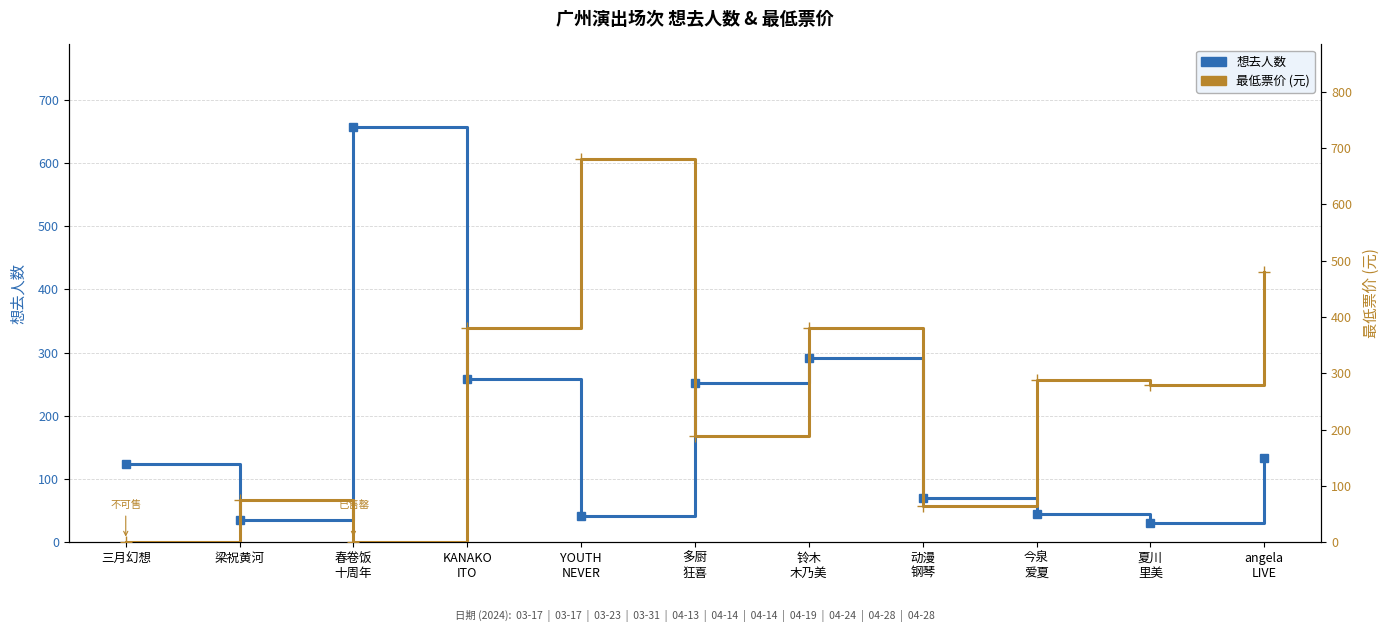

Does the chart have visible grid lines?

Yes